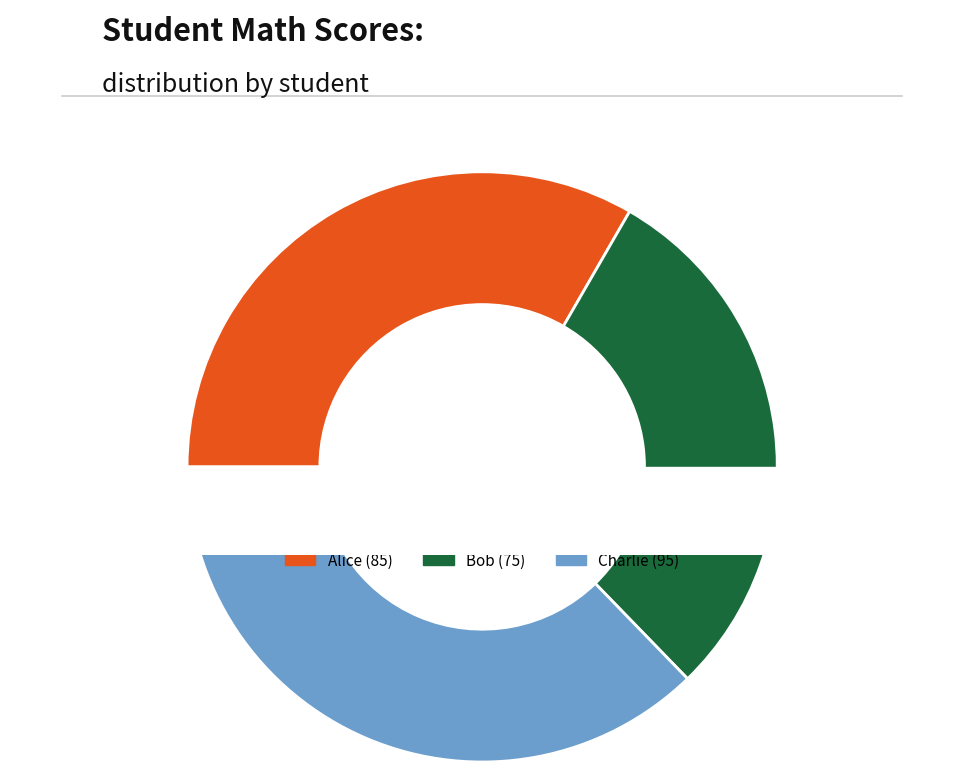

To the nearest percent, what is the combined percentage of Alice and Bob?

63%